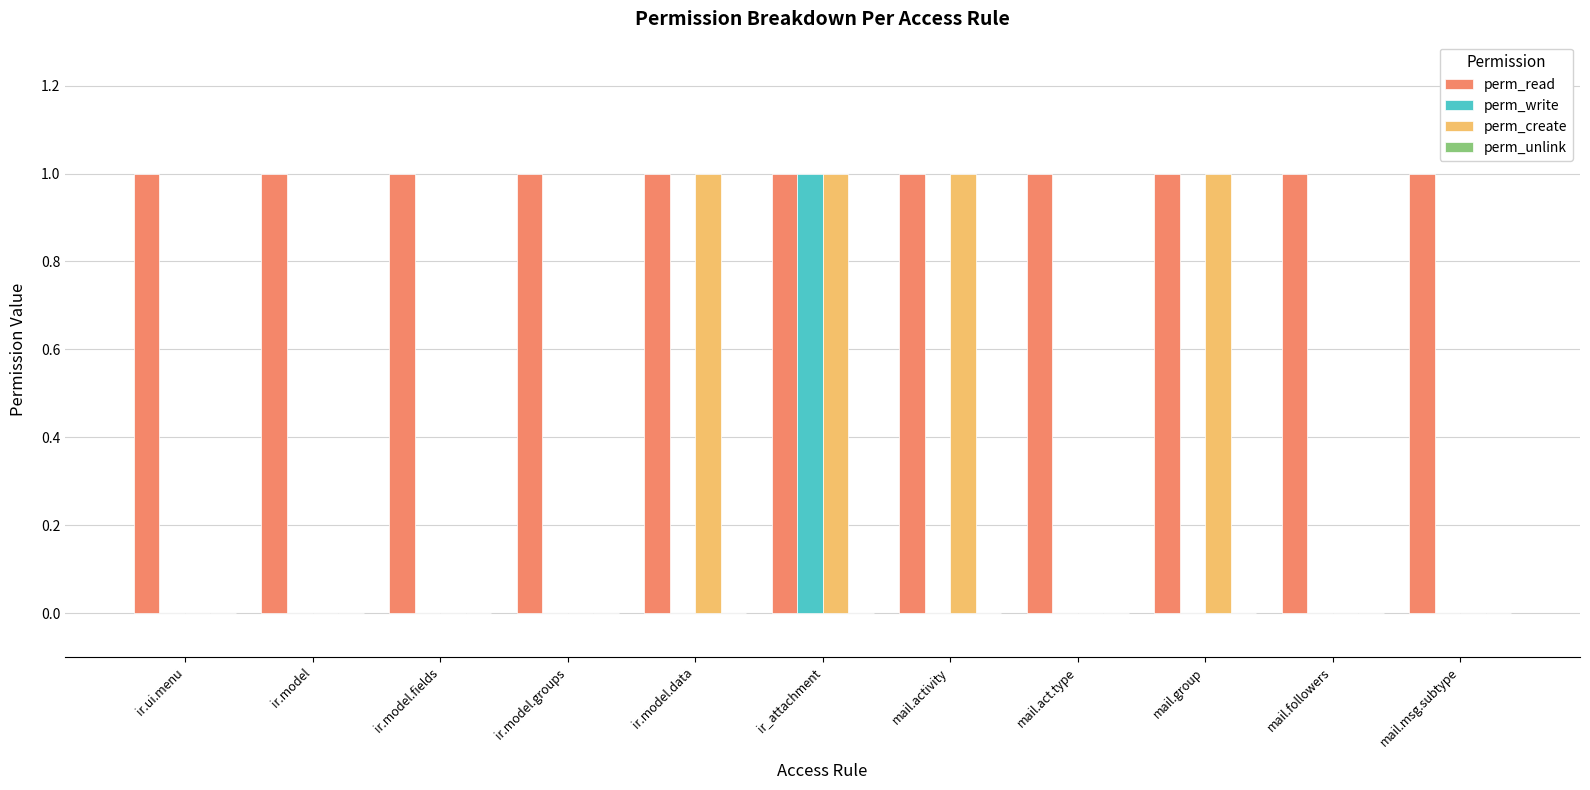

Is the value of perm_read at mail.activity greater than the value of perm_write at mail.msg.subtype?

Yes